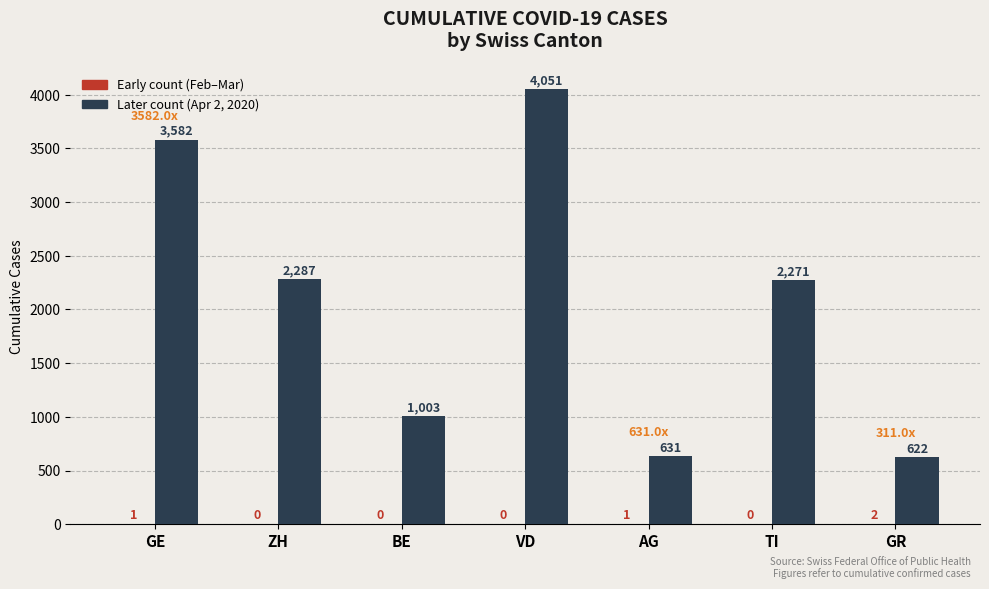

Which category has the highest value across all series?

VD